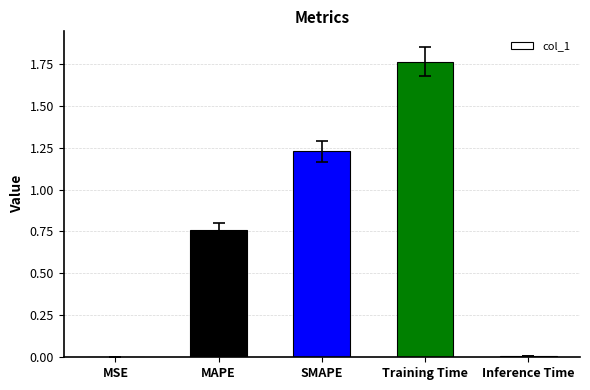

Is it true that the value at Inference Time is 0.0?

True